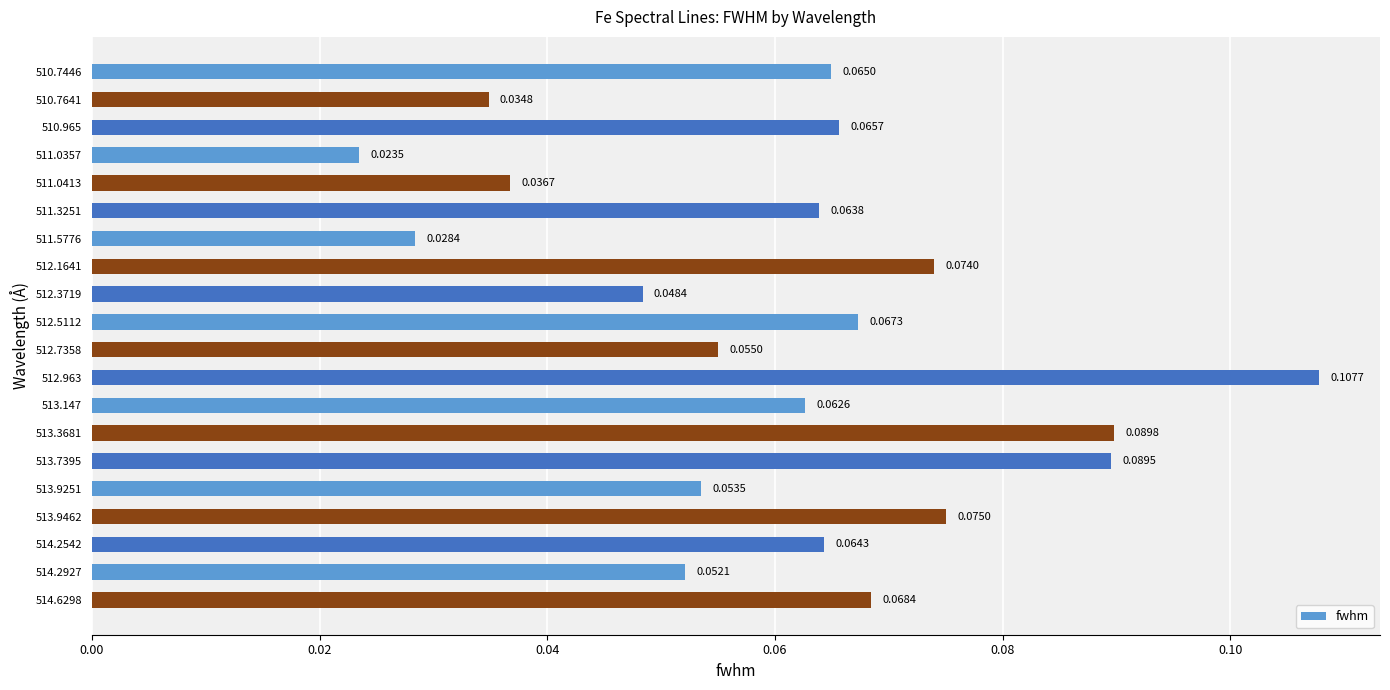

List the labels in order of value, largest first.

512.963, 513.3681, 513.7395, 513.9462, 512.1641, 514.6298, 512.5112, 510.965, 510.7446, 514.2542, 511.3251, 513.147, 512.7358, 513.9251, 514.2927, 512.3719, 511.0413, 510.7641, 511.5776, 511.0357